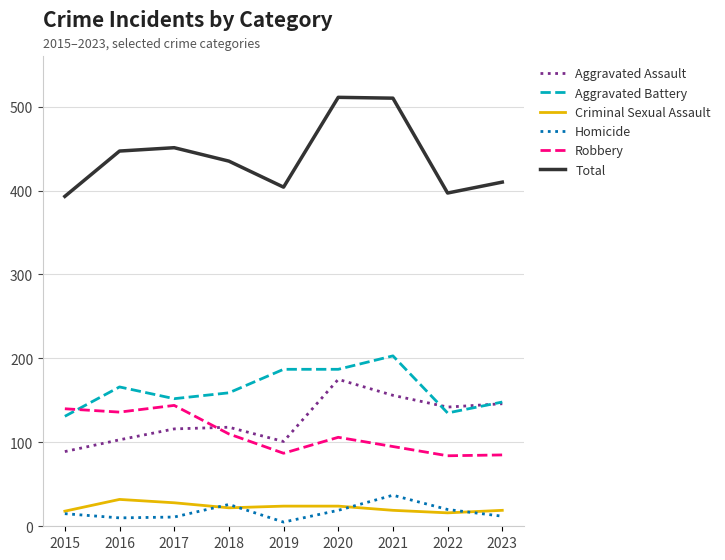

What is the maximum value shown in the chart?

511